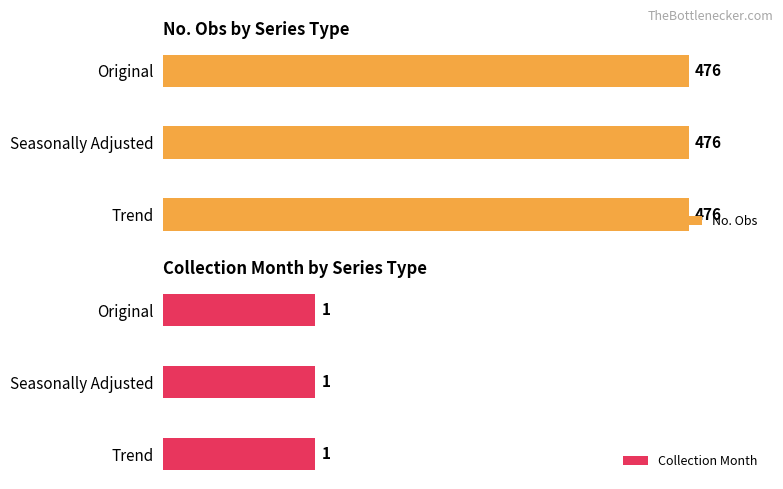

At which label does No. Obs reach its minimum?

Original